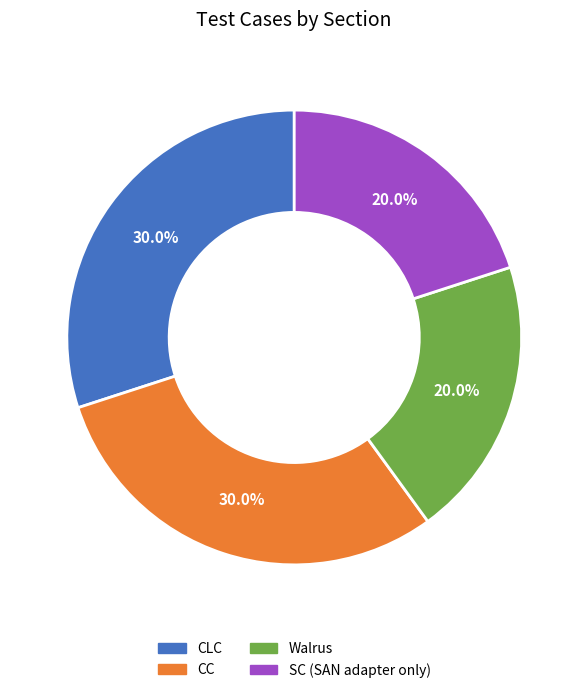

True or false: SC (SAN adapter only) accounts for 28% of the total.

False